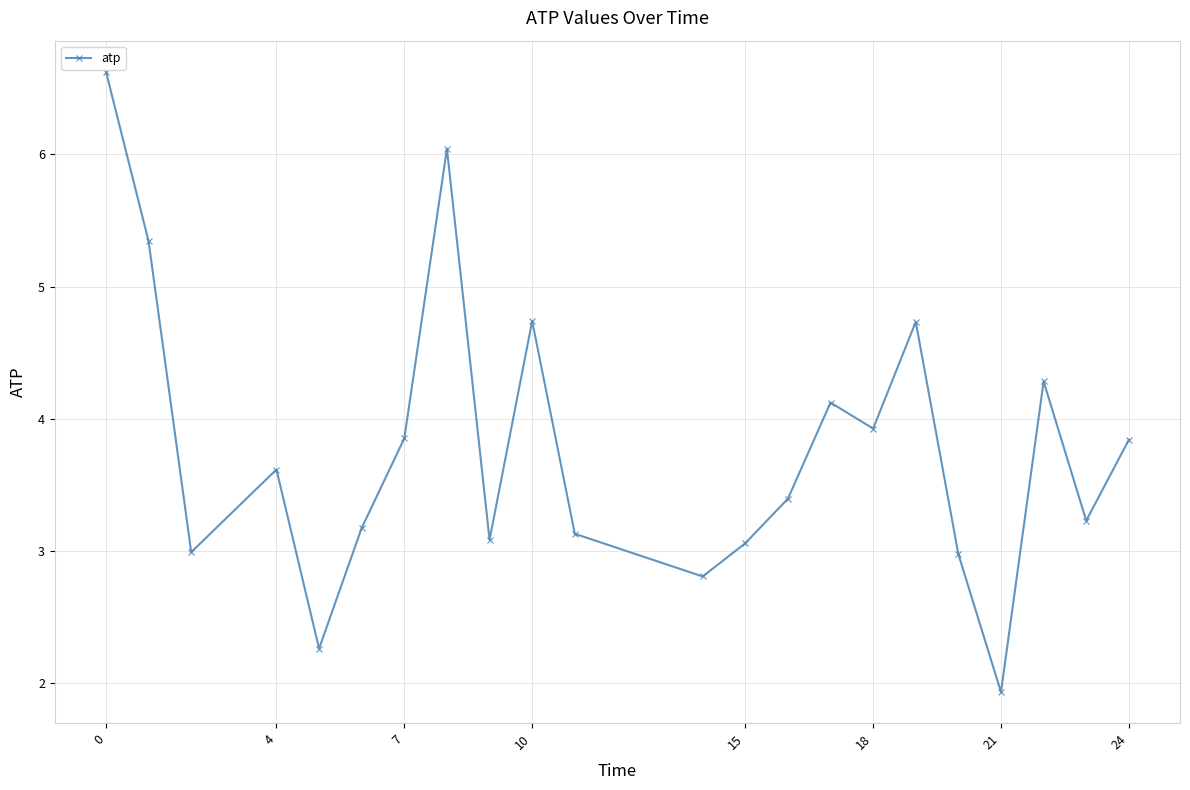

What is the smallest value displayed?

1.9